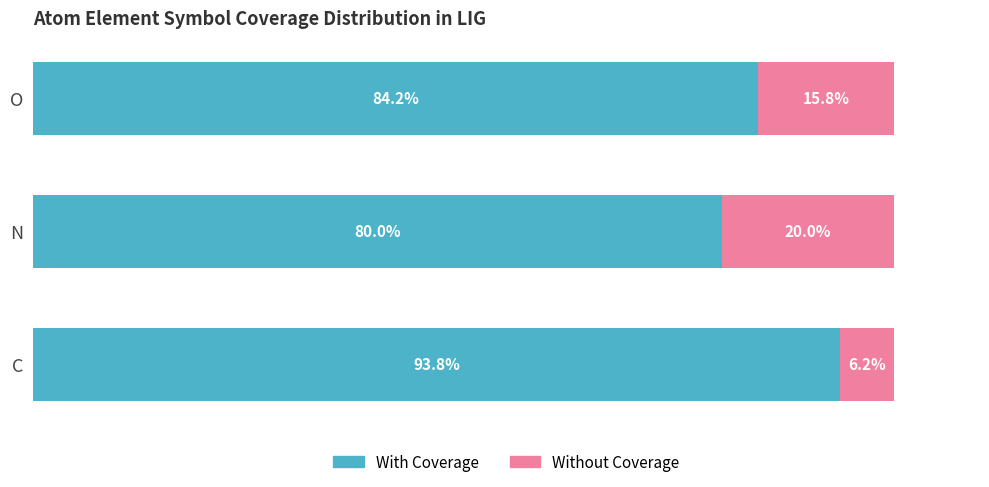

At which label does With Coverage reach its peak?

C